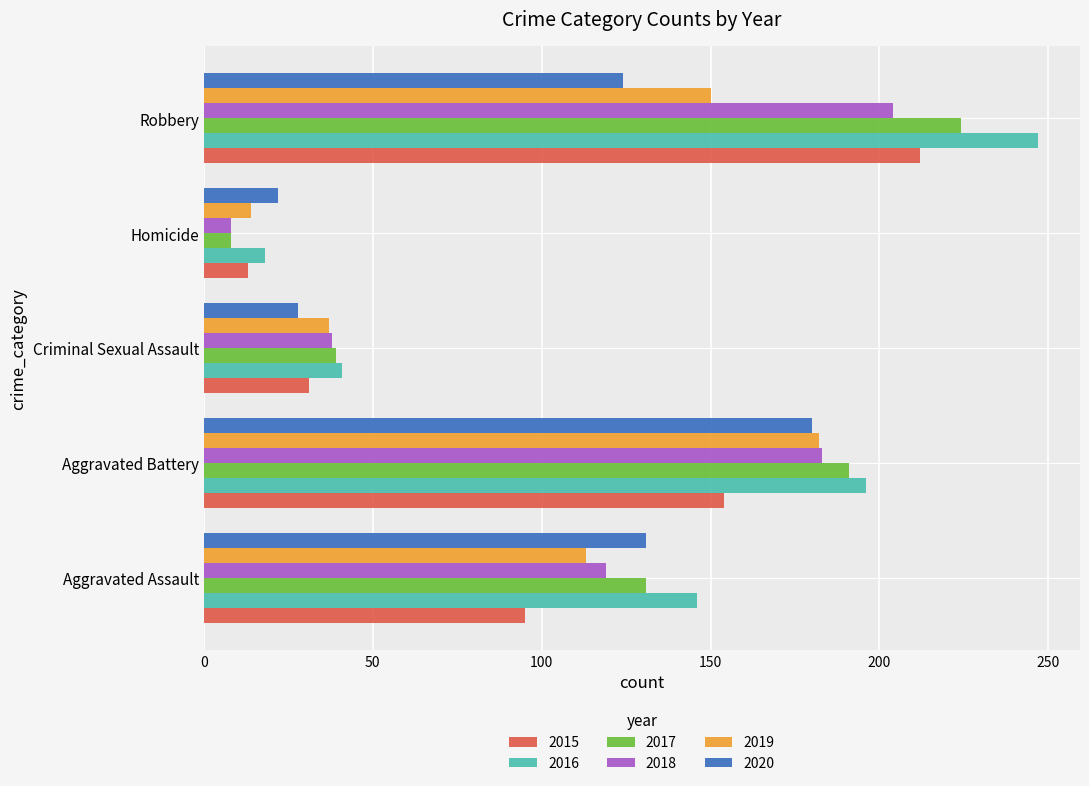

What value does the 2020 series have at Criminal Sexual Assault, to the nearest 50?

50